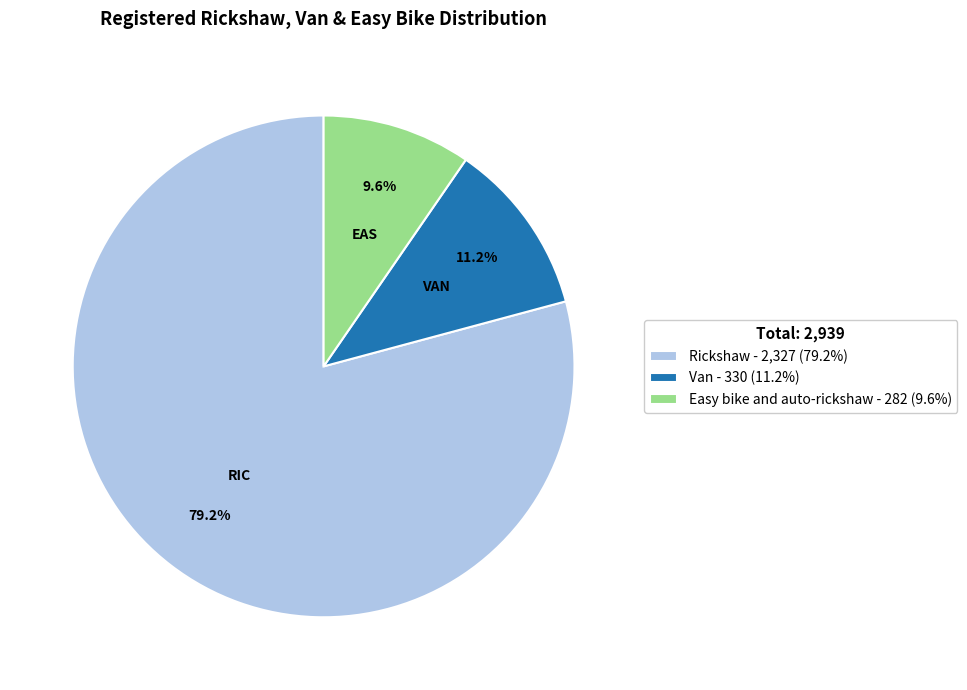

Which category accounts for the majority?

Rickshaw - 2,327 (79.2%)